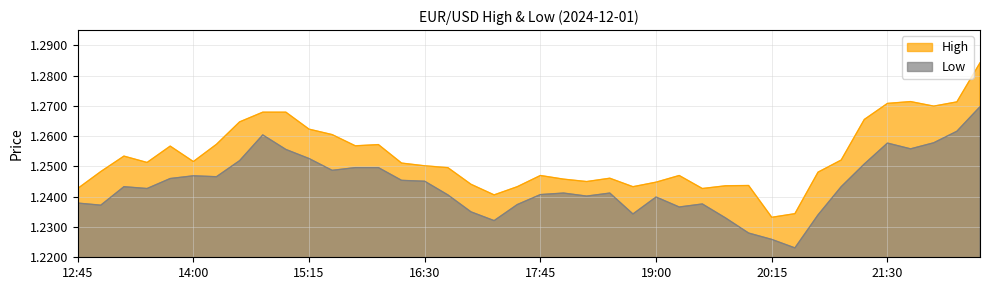

Which label corresponds to the smallest value in the chart?

20:30